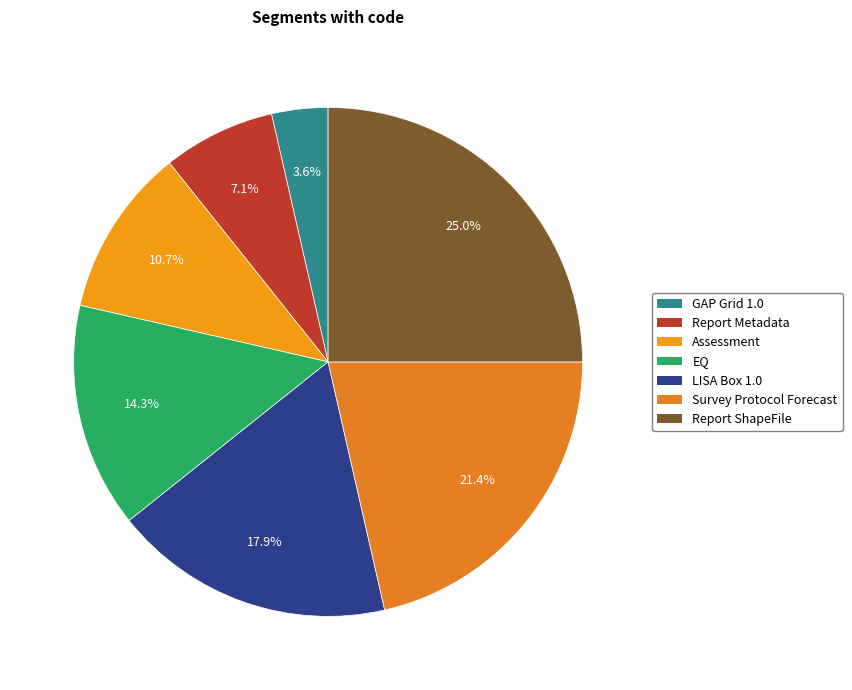

Is LISA Box 1.0 the majority of the pie?

No